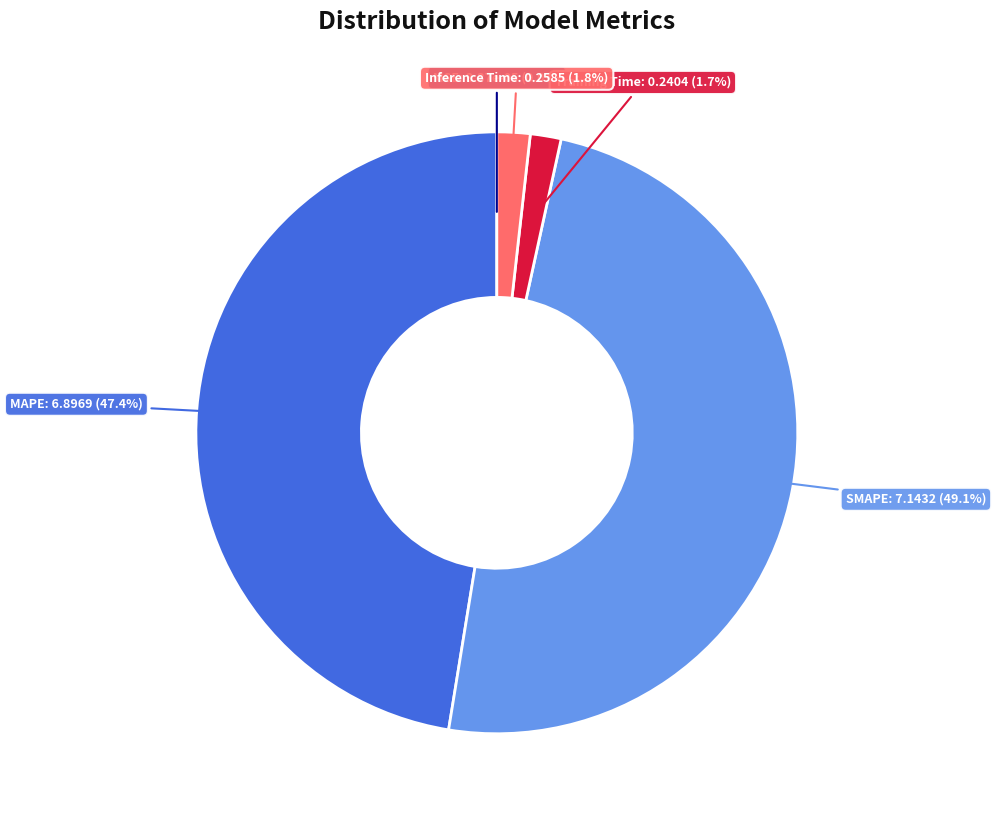

Is there a majority slice in this chart?

No